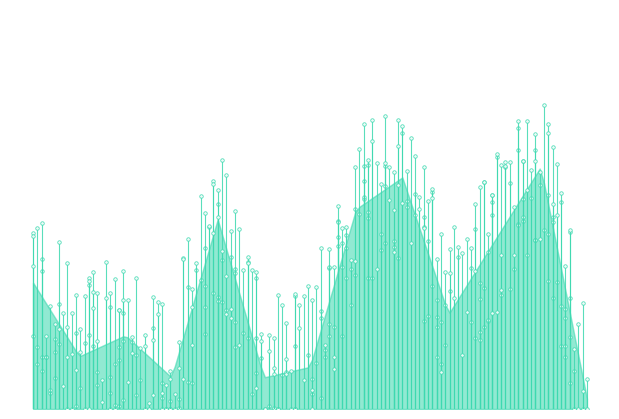

How many lines are shown in the chart?

2